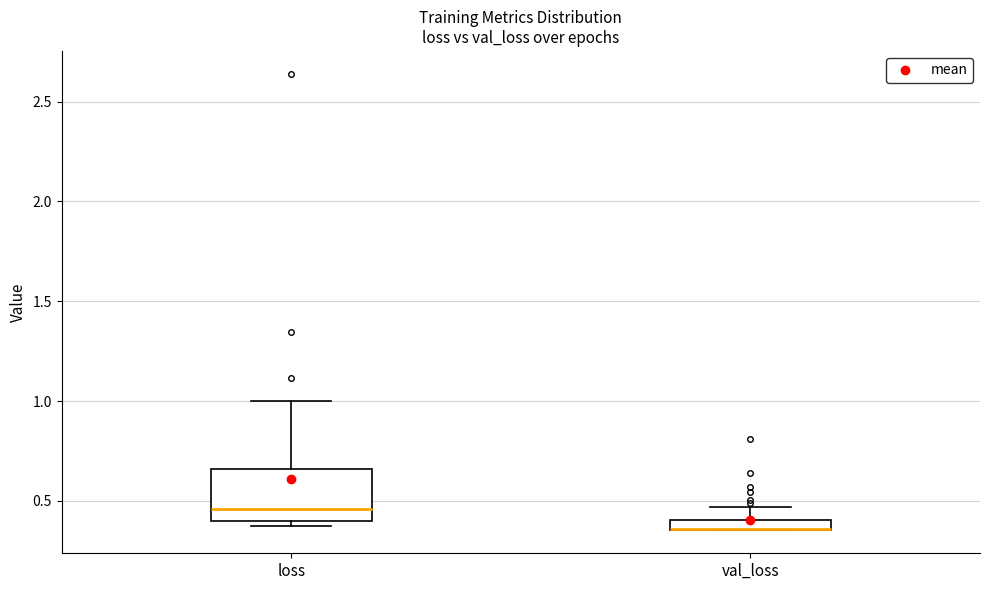

Where is the upper edge of the box for val_loss on the y-axis? The values are not printed on the chart, so give them approximately, as read against the axis.

0.40